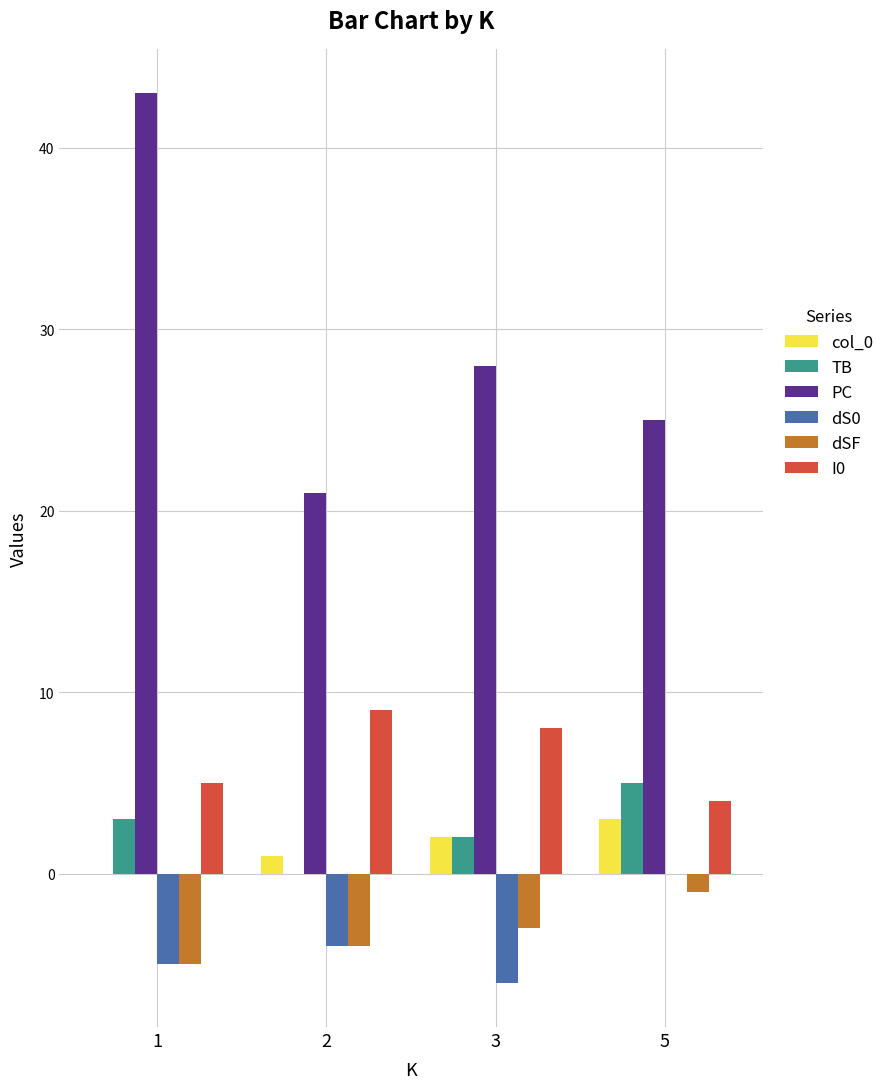

Where does the dSF series first go above -3?

5